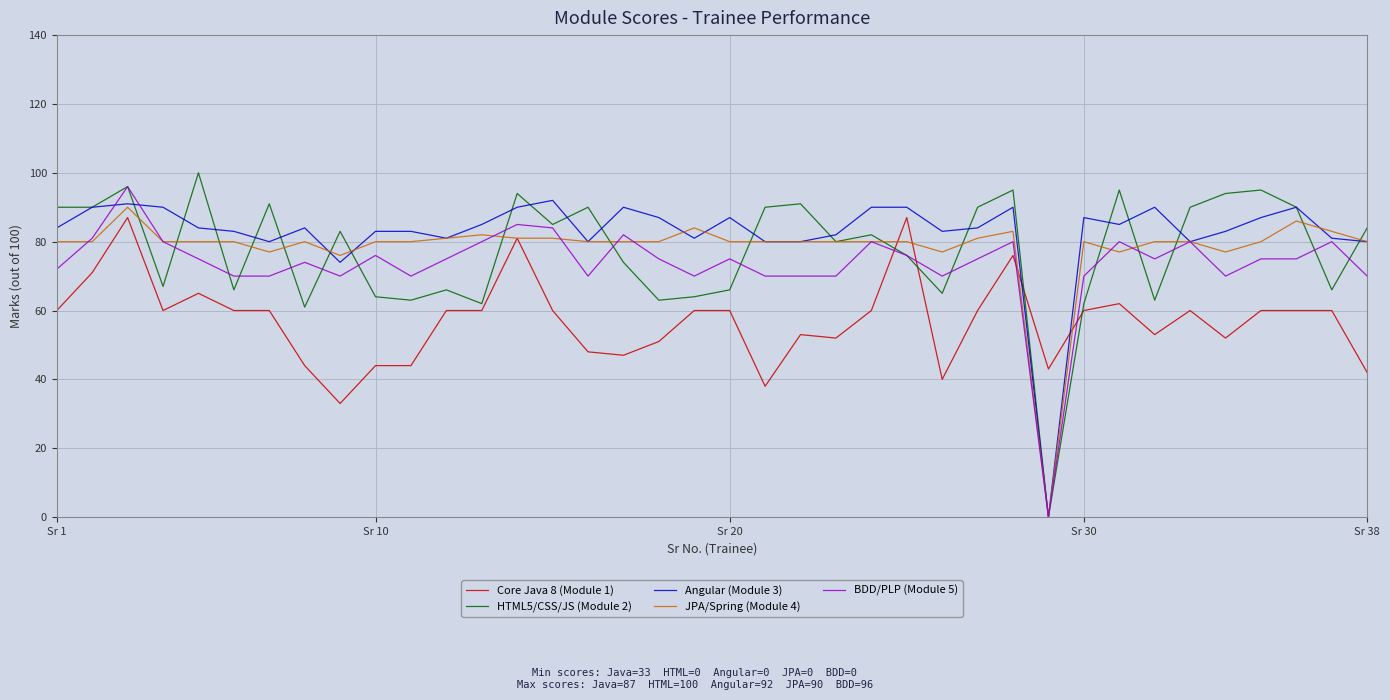

What are all the series names shown in the legend?

Core Java 8 (Module 1), HTML5/CSS/JS (Module 2), Angular (Module 3), JPA/Spring (Module 4), BDD/PLP (Module 5)